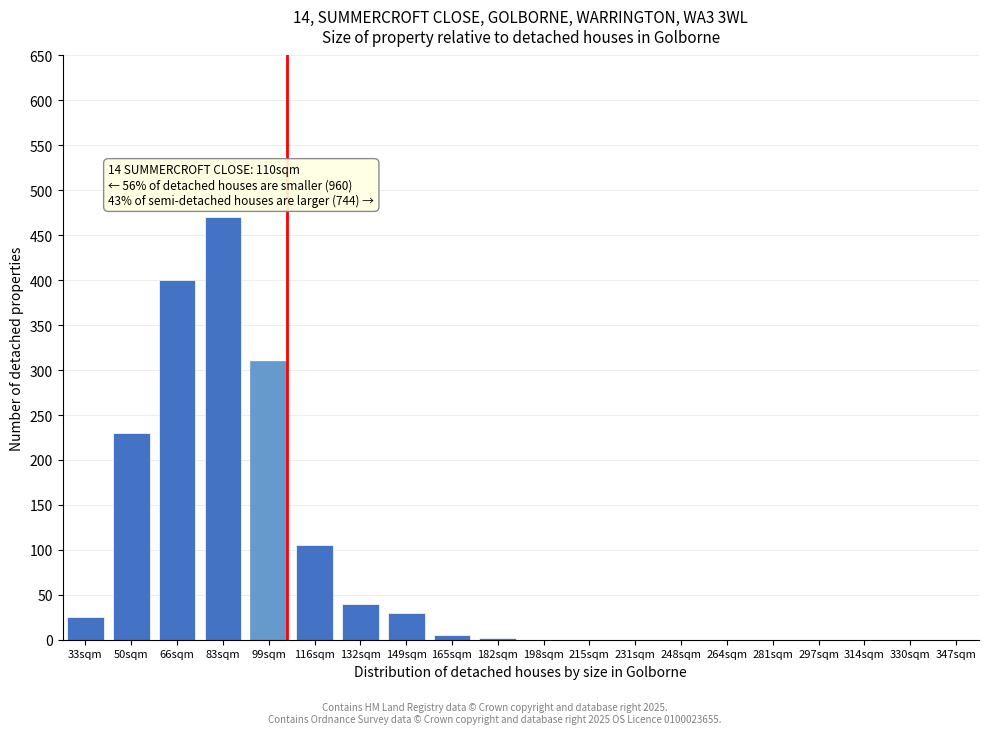

Which has a higher value, 66sqm or 132sqm?

66sqm